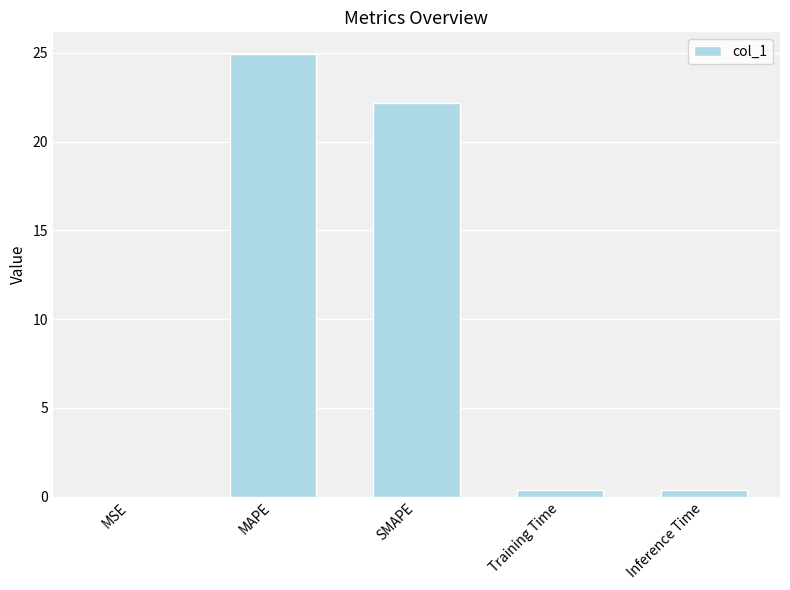

What is the greatest value displayed?

24.9